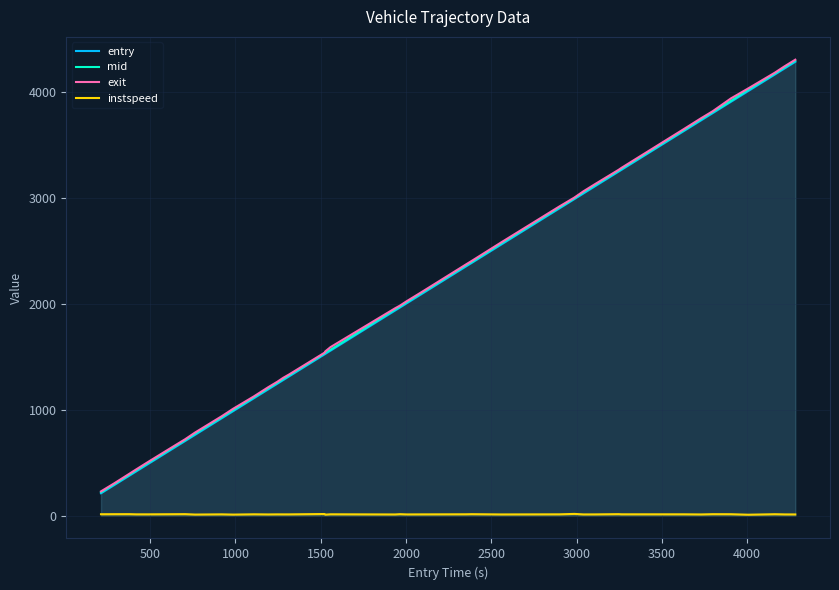

True or false: entry and instspeed intersect in this chart.

False